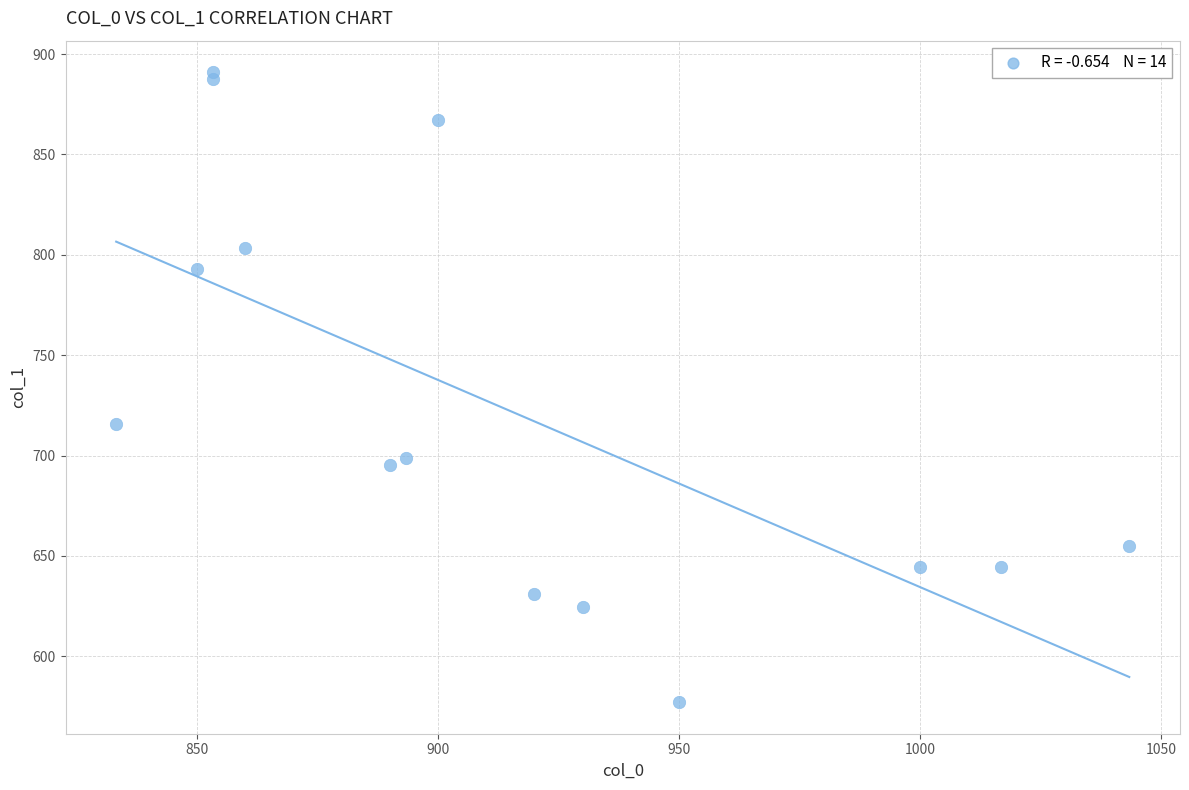

What Y value in the scatter plot is closest to 734?

715.5